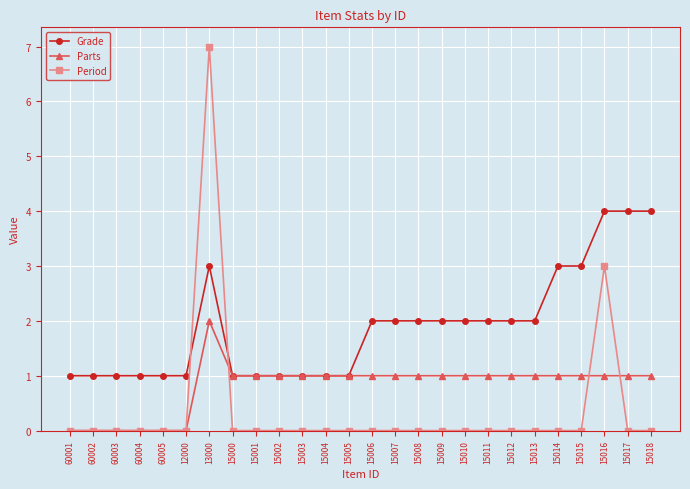

Reading left to right, transcribe all the data shown in this chart.

Grade: 1	1	1	1	1	1	3	1	1	1	1	1	1	2	2	2	2	2	2	2	2	3	3	4	4	4
Parts: 0	0	0	0	0	0	2	1	1	1	1	1	1	1	1	1	1	1	1	1	1	1	1	1	1	1
Period: 0	0	0	0	0	0	7	0	0	0	0	0	0	0	0	0	0	0	0	0	0	0	0	3	0	0